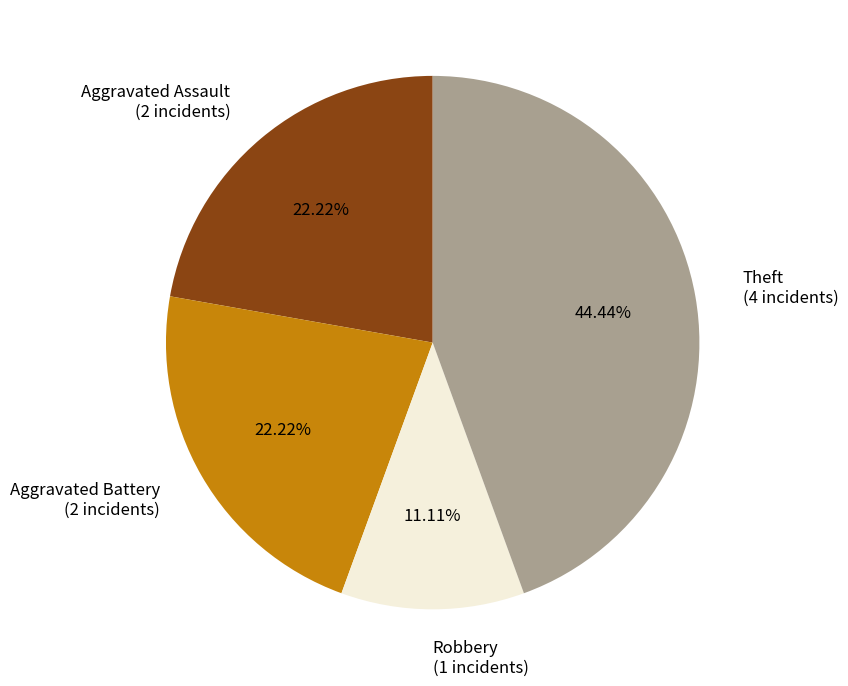

To the nearest percent, what portion does Theft represent?

44%